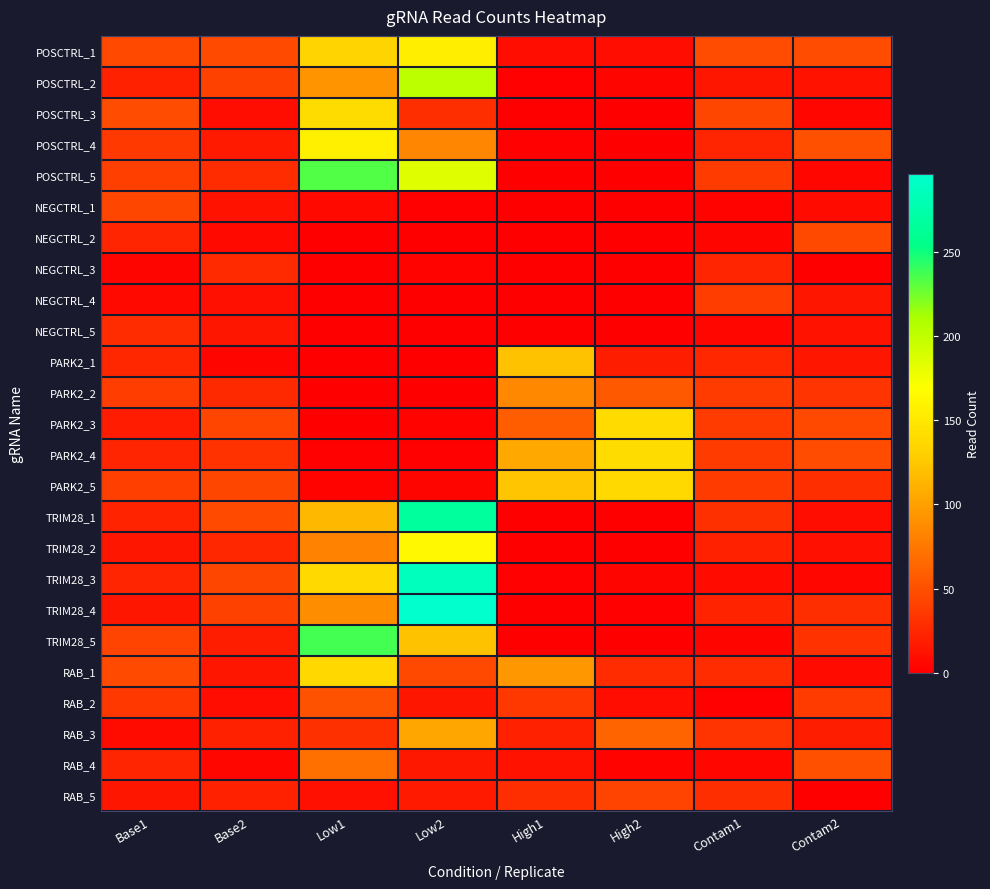

Reading left to right, what are all the values shown in this chart?

POSCTRL_1: Base1=46	Base2=47	Low1=134	Low2=155	High1=9	High2=9	Contam1=48	Contam2=48
POSCTRL_2: Base1=21	Base2=41	Low1=92	Low2=202	High1=2	High2=4	Contam1=15	Contam2=12
POSCTRL_3: Base1=48	Base2=9	Low1=140	Low2=30	High1=0	High2=0	Contam1=44	Contam2=5
POSCTRL_4: Base1=36	Base2=17	Low1=157	Low2=84	High1=2	High2=1	Contam1=24	Contam2=50
POSCTRL_5: Base1=40	Base2=28	Low1=233	Low2=184	High1=0	High2=0	Contam1=38	Contam2=5
NEGCTRL_1: Base1=44	Base2=12	Low1=6	Low2=2	High1=0	High2=0	Contam1=3	Contam2=8
NEGCTRL_2: Base1=24	Base2=6	Low1=0	Low2=0	High1=1	High2=0	Contam1=4	Contam2=46
NEGCTRL_3: Base1=4	Base2=27	Low1=0	Low2=3	High1=0	High2=0	Contam1=24	Contam2=1
NEGCTRL_4: Base1=6	Base2=11	Low1=0	Low2=0	High1=0	High2=1	Contam1=39	Contam2=14
NEGCTRL_5: Base1=28	Base2=14	Low1=0	Low2=0	High1=0	High2=0	Contam1=5	Contam2=12
PARK2_1: Base1=25	Base2=4	Low1=1	Low2=0	High1=121	High2=19	Contam1=25	Contam2=14
PARK2_2: Base1=39	Base2=26	Low1=1	Low2=1	High1=85	High2=56	Contam1=38	Contam2=33
PARK2_3: Base1=18	Base2=43	Low1=1	Low2=3	High1=58	High2=139	Contam1=38	Contam2=46
PARK2_4: Base1=24	Base2=32	Low1=2	Low2=2	High1=105	High2=140	Contam1=38	Contam2=48
PARK2_5: Base1=40	Base2=45	Low1=3	Low2=4	High1=123	High2=138	Contam1=37	Contam2=29
TRIM28_1: Base1=23	Base2=47	Low1=115	Low2=266	High1=0	High2=0	Contam1=31	Contam2=9
TRIM28_2: Base1=14	Base2=25	Low1=81	Low2=164	High1=1	High2=1	Contam1=21	Contam2=11
TRIM28_3: Base1=24	Base2=44	Low1=138	Low2=286	High1=2	High2=4	Contam1=8	Contam2=5
TRIM28_4: Base1=14	Base2=41	Low1=89	Low2=296	High1=1	High2=2	Contam1=22	Contam2=30
TRIM28_5: Base1=42	Base2=19	Low1=237	Low2=121	High1=1	High2=0	Contam1=4	Contam2=32
RAB_1: Base1=47	Base2=14	Low1=137	Low2=46	High1=94	High2=28	Contam1=28	Contam2=8
RAB_2: Base1=35	Base2=9	Low1=51	Low2=15	High1=35	High2=9	Contam1=2	Contam2=38
RAB_3: Base1=7	Base2=21	Low1=31	Low2=104	High1=21	High2=63	Contam1=33	Contam2=19
RAB_4: Base1=24	Base2=5	Low1=70	Low2=16	High1=12	High2=3	Contam1=5	Contam2=50
RAB_5: Base1=15	Base2=21	Low1=11	Low2=17	High1=30	High2=42	Contam1=30	Contam2=1